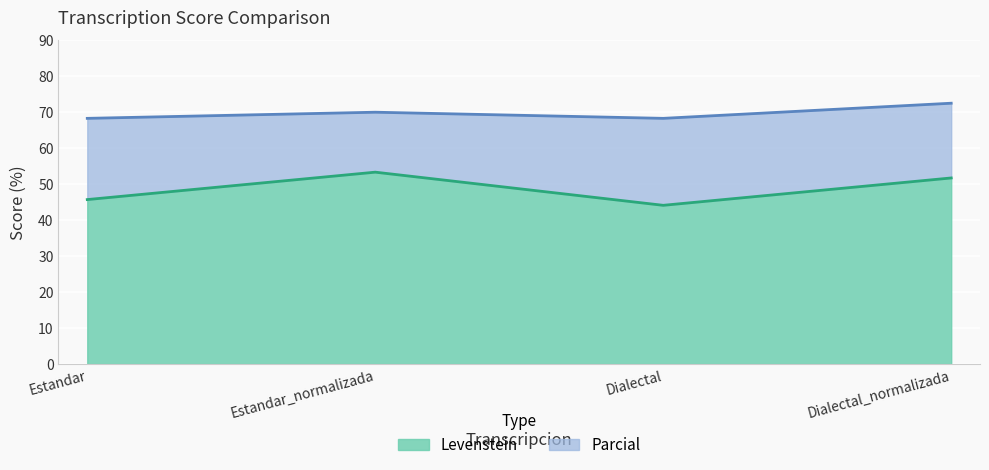

Reading left to right, transcribe all the data shown in this chart.

Levenstein: 45.7	53.3	44.1	51.7
Parcial: 68.3	70.0	68.3	72.5